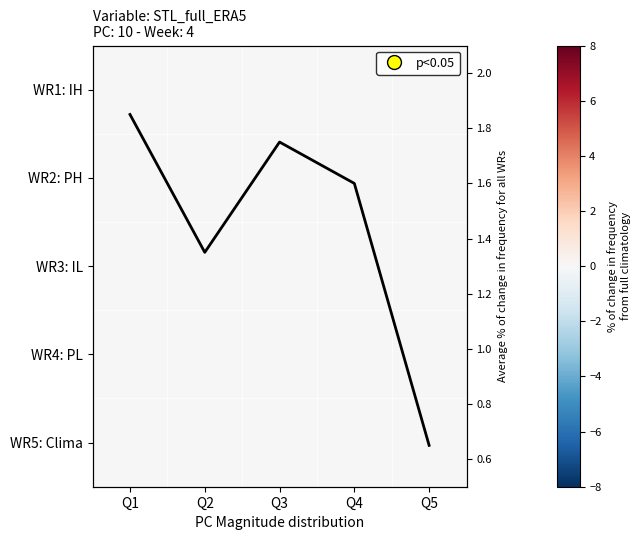

The value of WR4: PL at Q3 is 0.0. True or false?

True